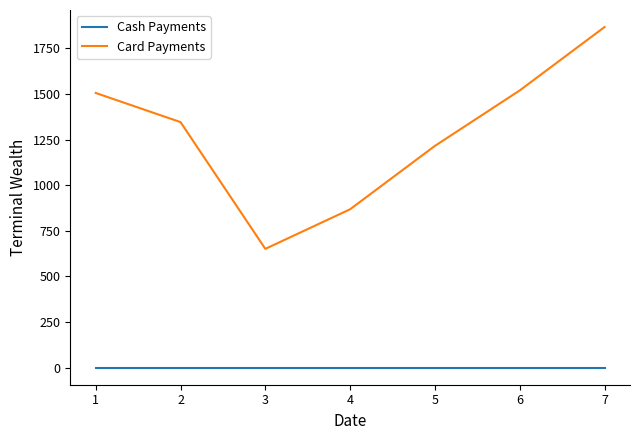

How many lines are shown in the chart?

2